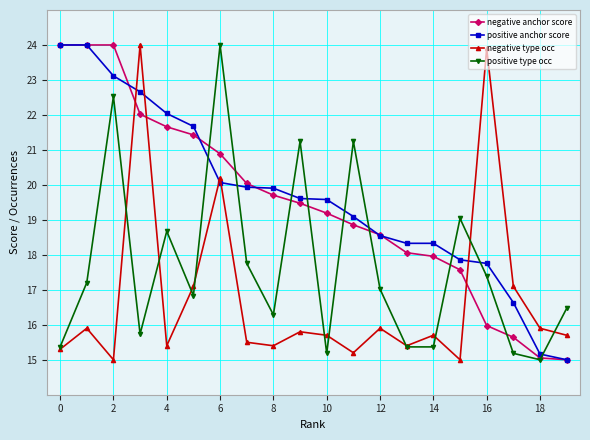

Reading left to right, transcribe all the data shown in this chart.

negative anchor score: 24.0	24.0	24.0	22.0	21.7	21.4	20.9	20.0	19.7	19.5	19.2	18.9	18.6	18.1	18.0	17.6	16.0	15.6	15.1	15.0
positive anchor score: 24.0	24.0	23.1	22.7	22.0	21.7	20.1	19.9	19.9	19.6	19.6	19.1	18.5	18.3	18.3	17.9	17.8	16.6	15.2	15.0
negative type occ: 15.3	15.9	15.0	24.0	15.4	17.1	20.2	15.5	15.4	15.8	15.7	15.2	15.9	15.4	15.7	15.0	23.9	17.1	15.9	15.7
positive type occ: 15.4	17.2	22.5	15.7	18.7	16.8	24.0	17.8	16.3	21.2	15.2	21.2	17.0	15.4	15.4	19.0	17.4	15.2	15.0	16.5